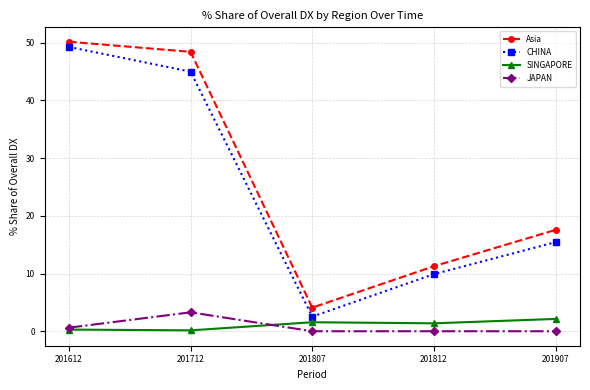

What is the value of the SINGAPORE point at the 2nd from the left?

0.2